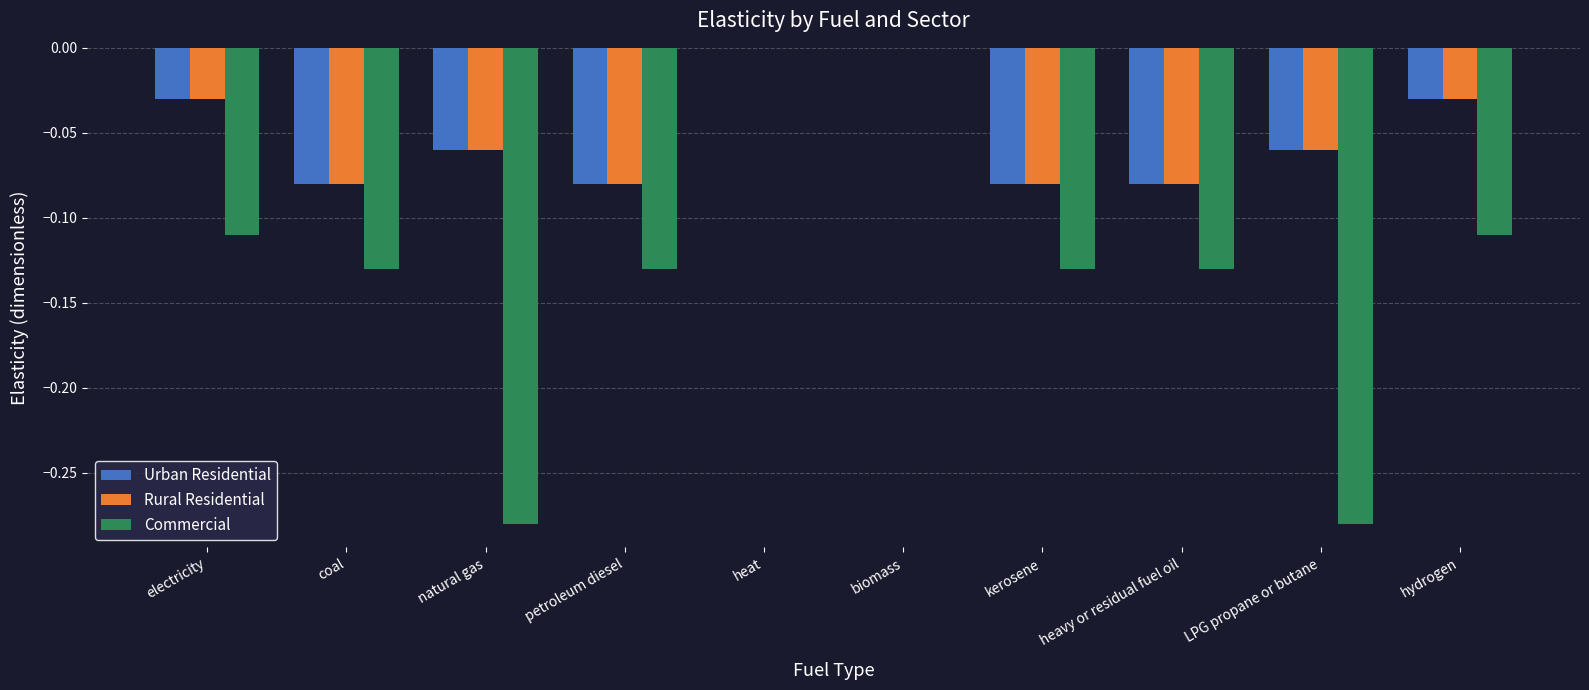

What is the total value across all series at natural gas?

-0.4